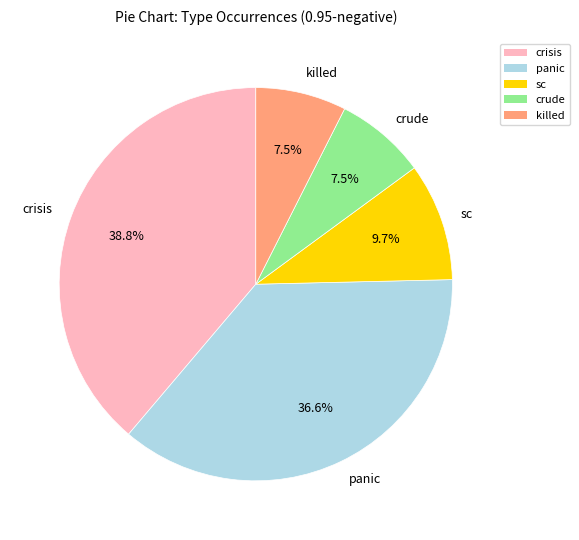

How many segments does this pie chart have?

5